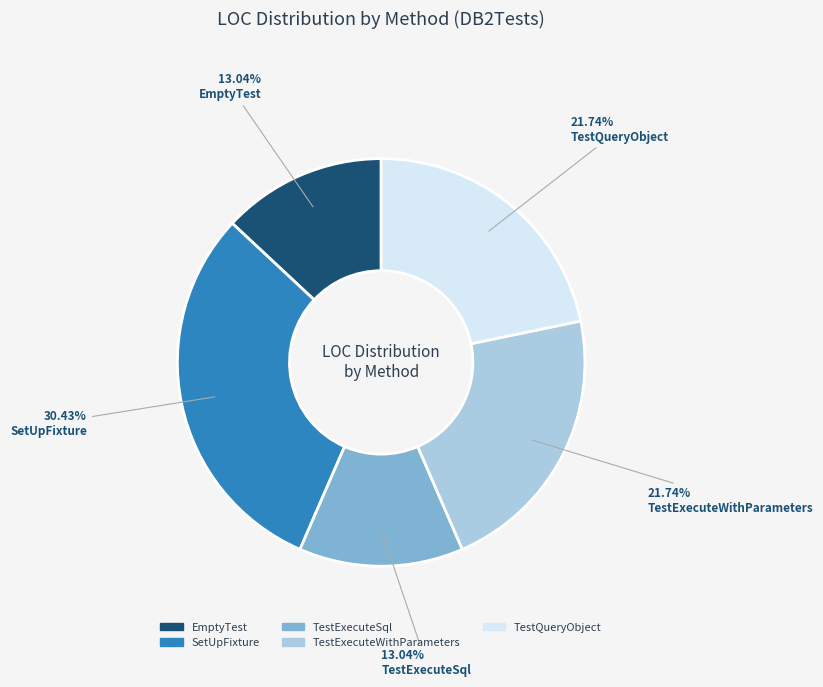

Is EmptyTest the majority of the pie?

No